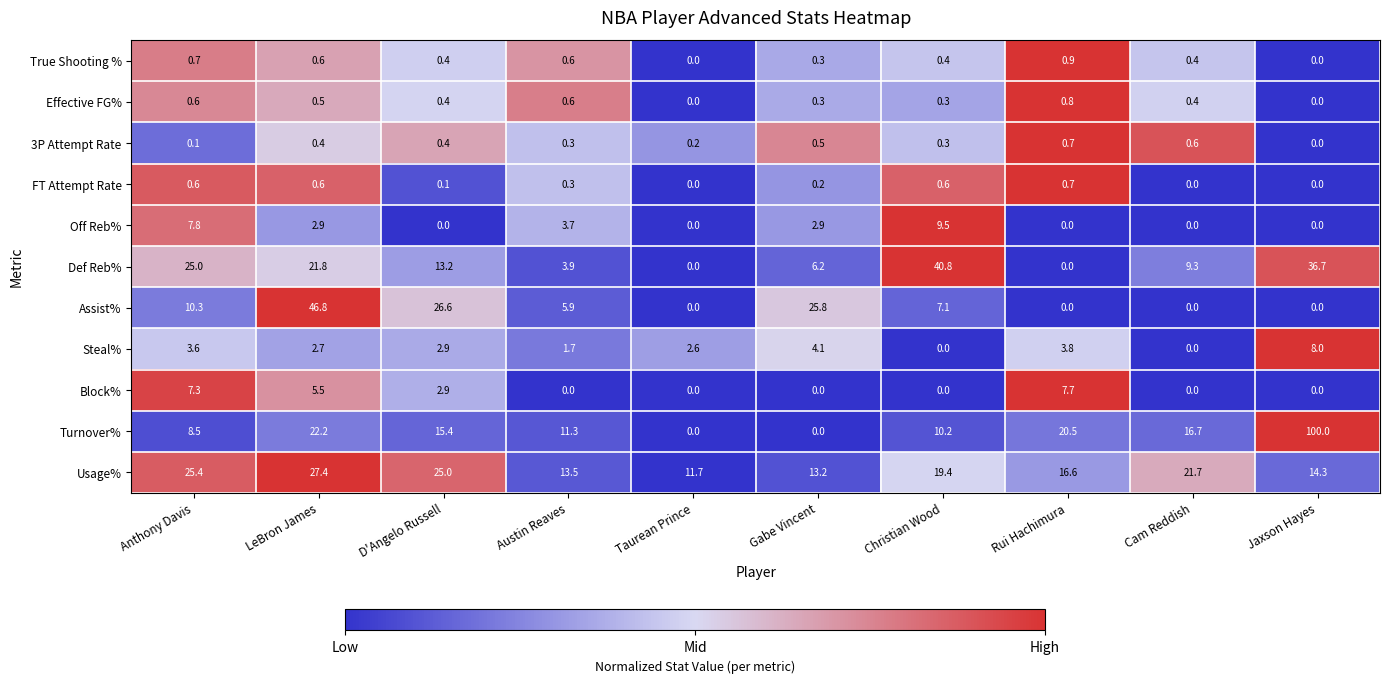

How many values in Def Reb% are above zero?

8